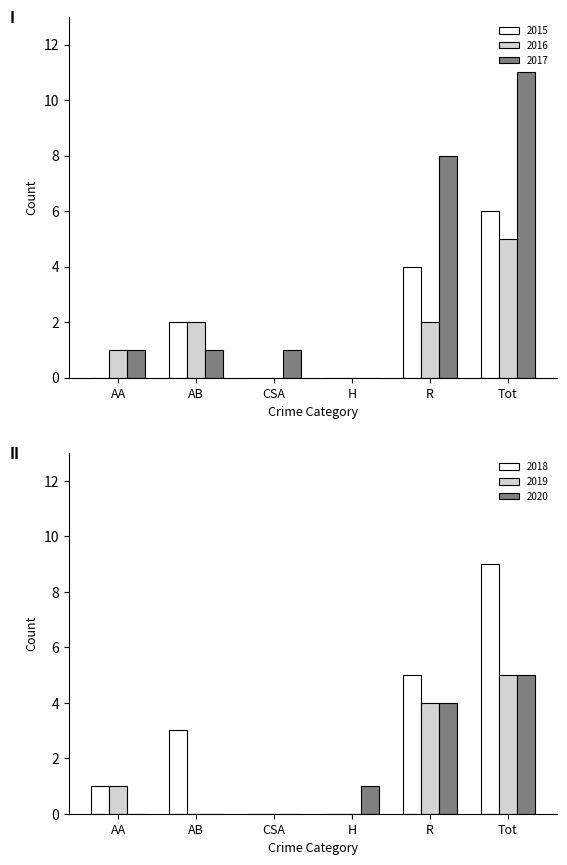

The value of 2019 at Tot is 7. True or false?

False